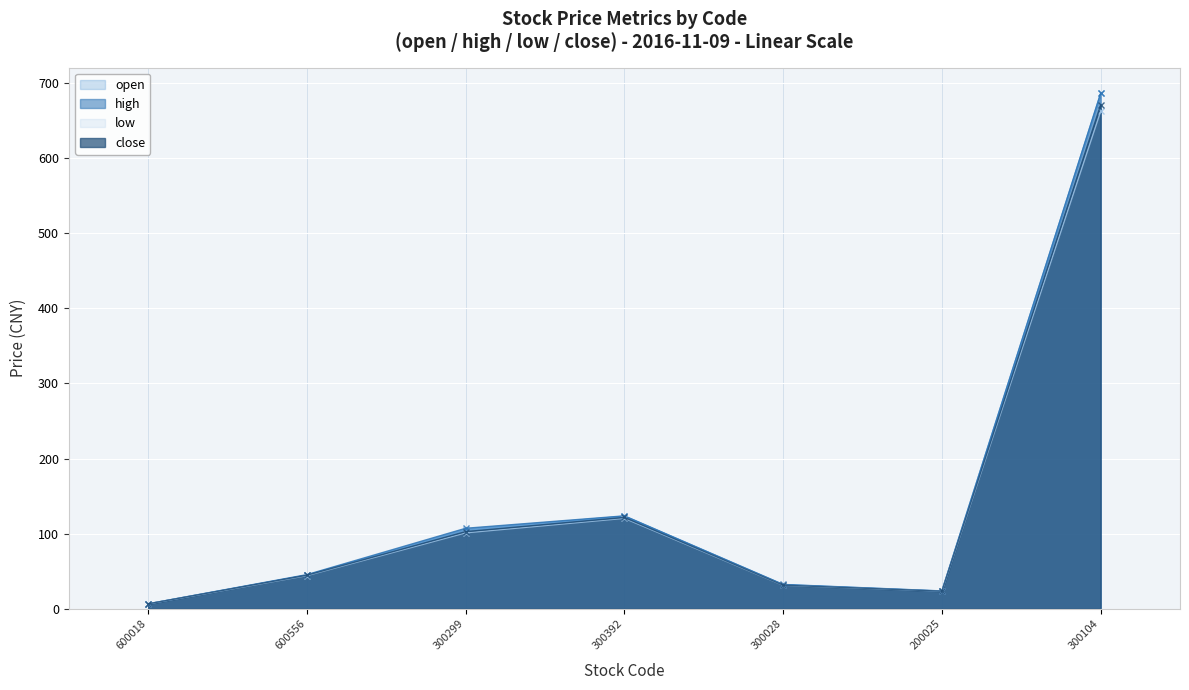

The value of high at 600018 is 6.7. True or false?

True